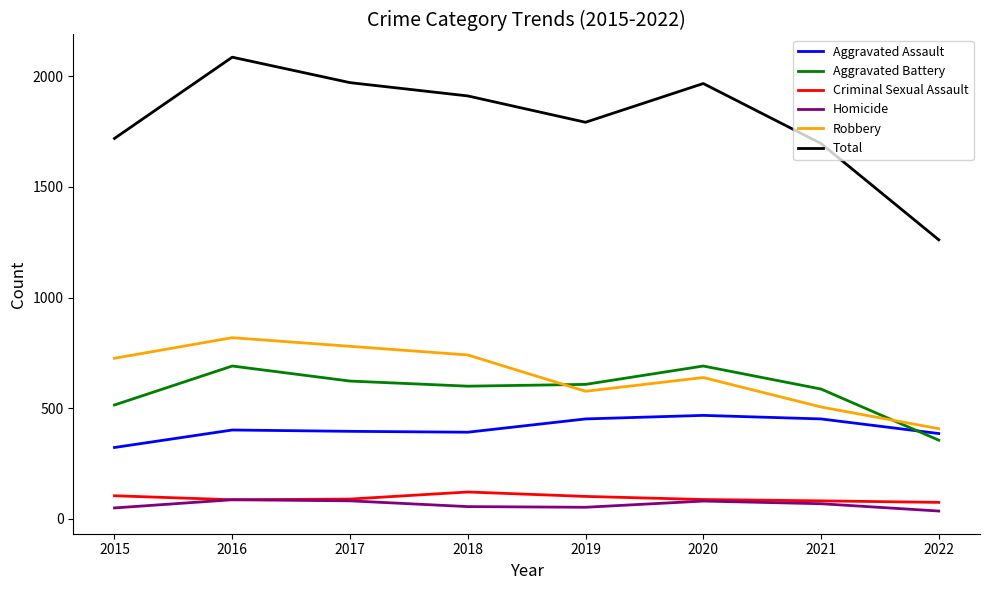

Where is the first local maximum for Total?

2016